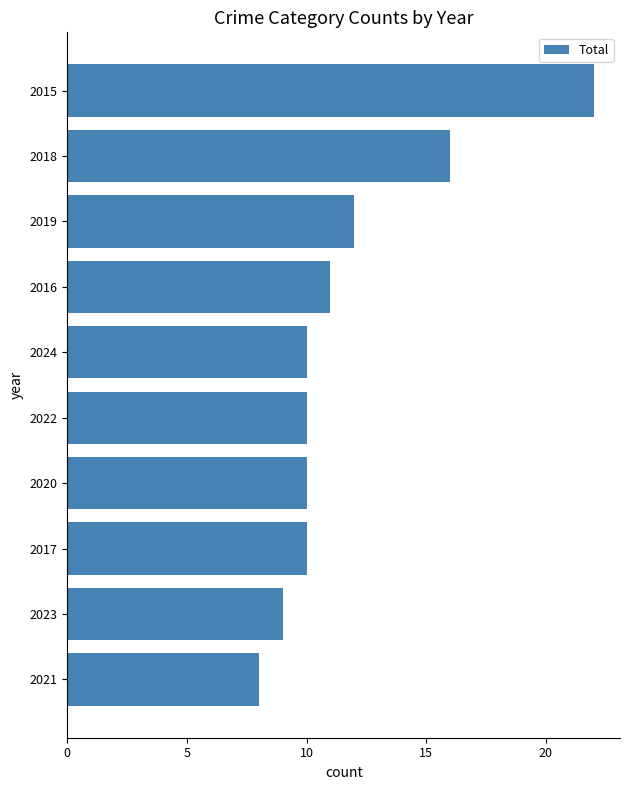

At which category does the chart reach its minimum across all series?

2021